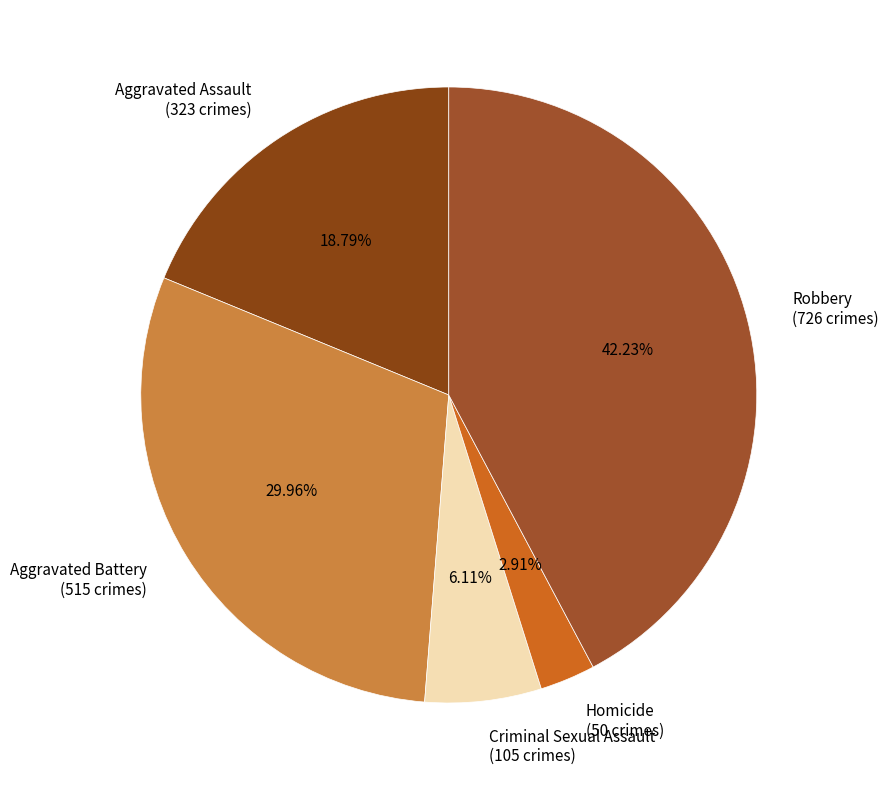

The Criminal Sexual Assault slice represents 6% of the pie. True or false?

True